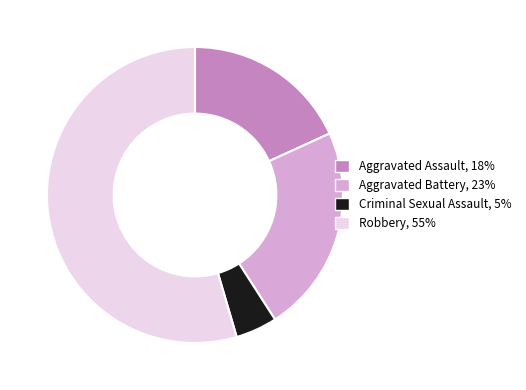

Which category has the smallest portion of the pie?

Criminal Sexual Assault